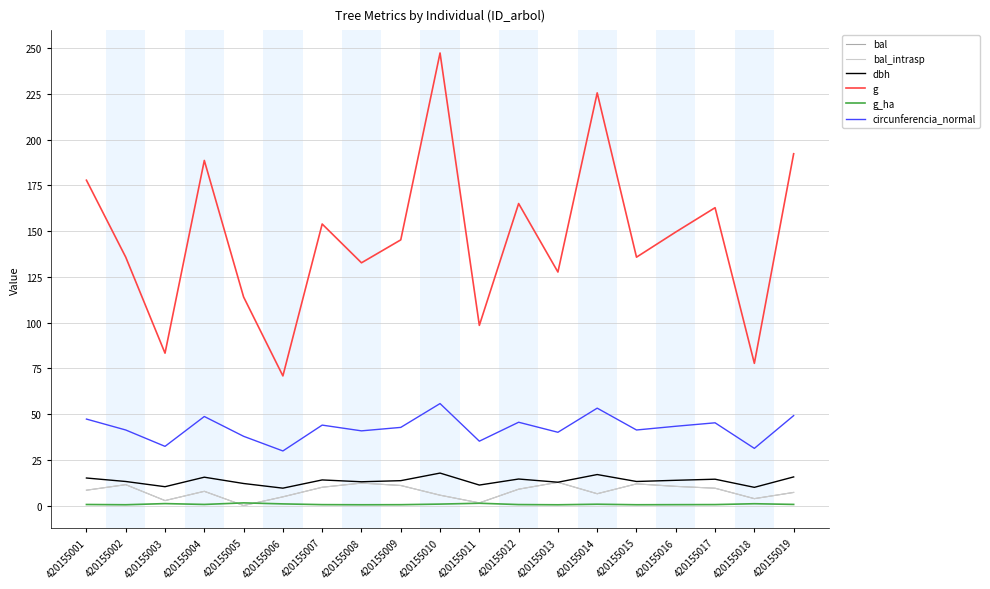

Is this an area chart (filled region under the line)?

No